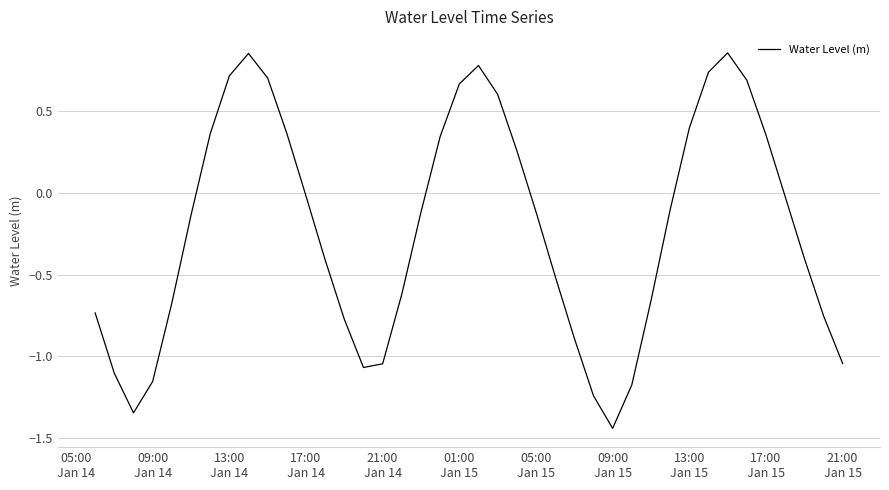

What is the sum of all values?

-8.9